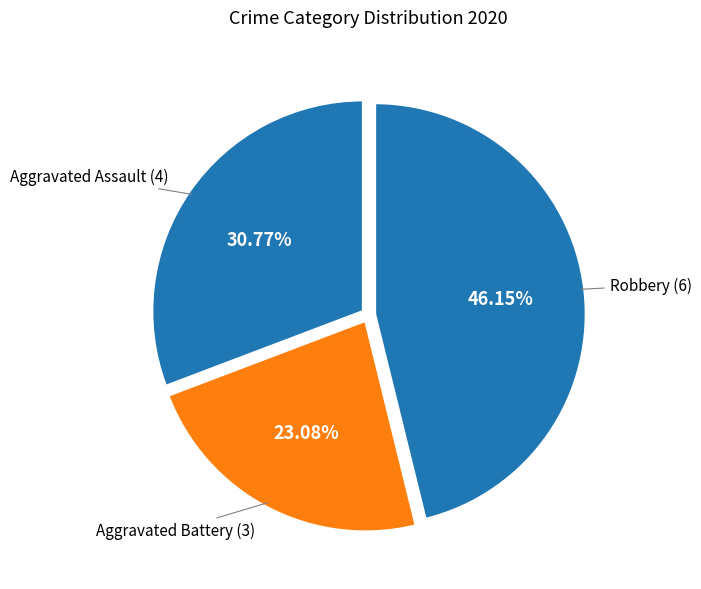

How many segments does this pie chart have?

3